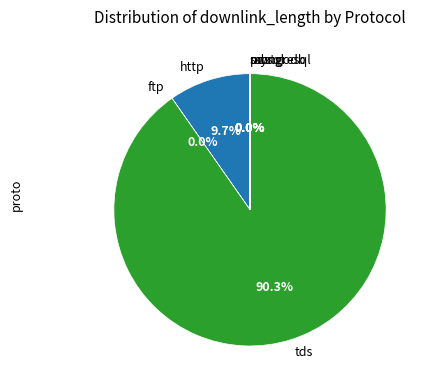

How much of the chart is everything except tds?

9.7%